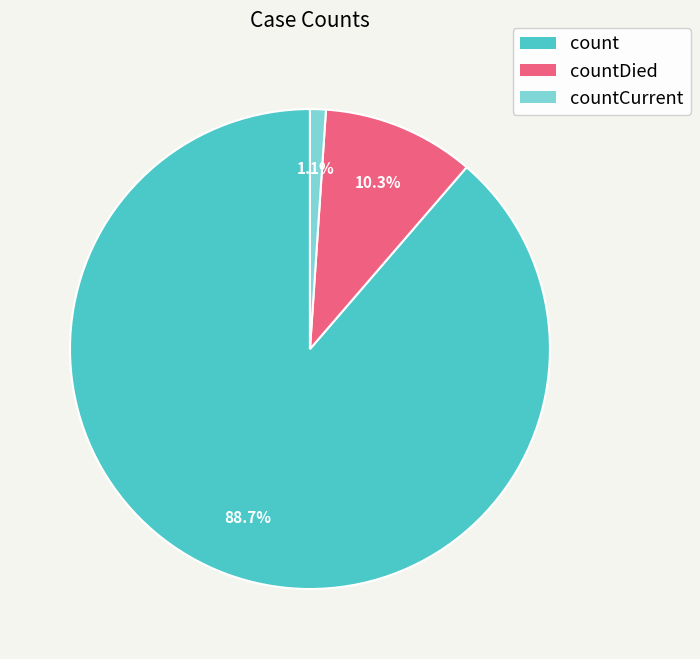

To the nearest percent, what is the difference between the countCurrent and countDied slice percentages?

9%